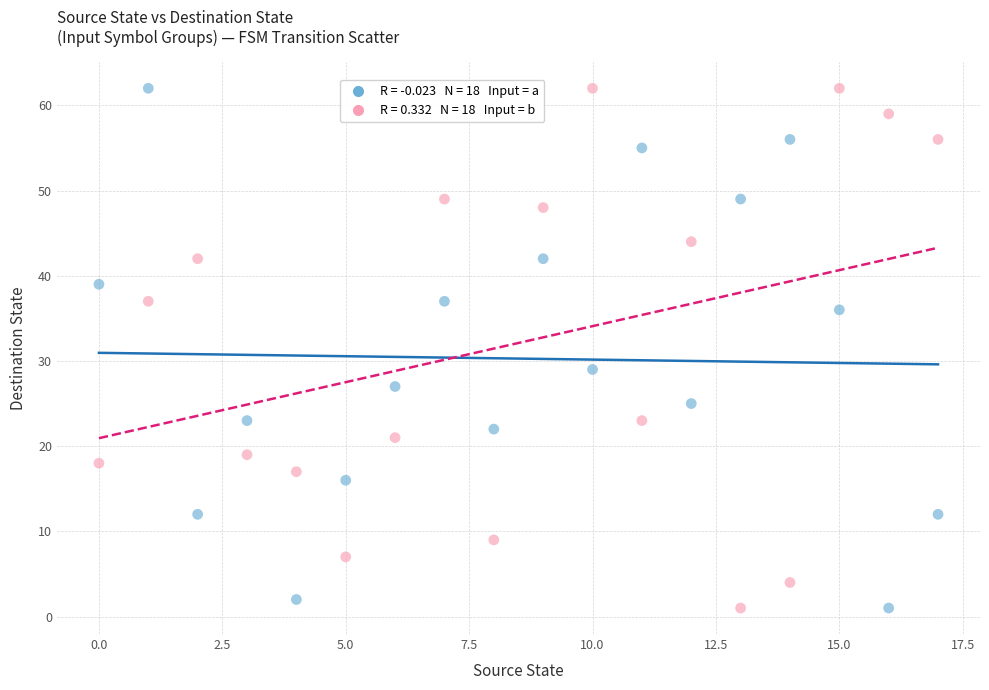

Across all data points, what is the range of Y values (max minus min)?

61